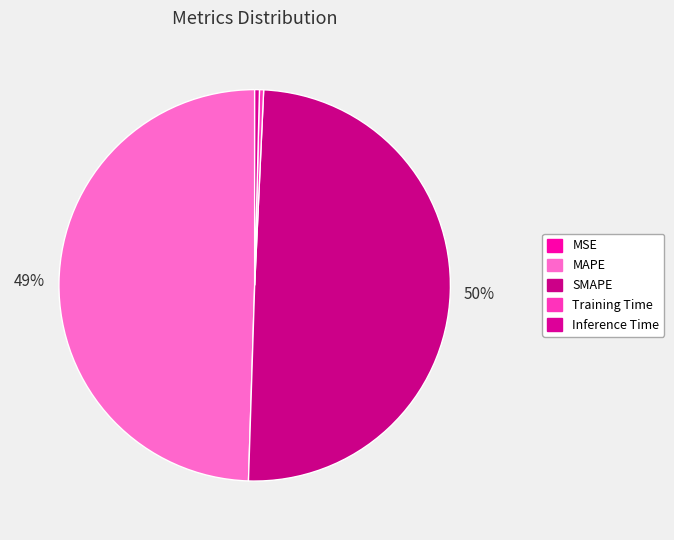

Combined, do MAPE and MSE account for over 50%?

No